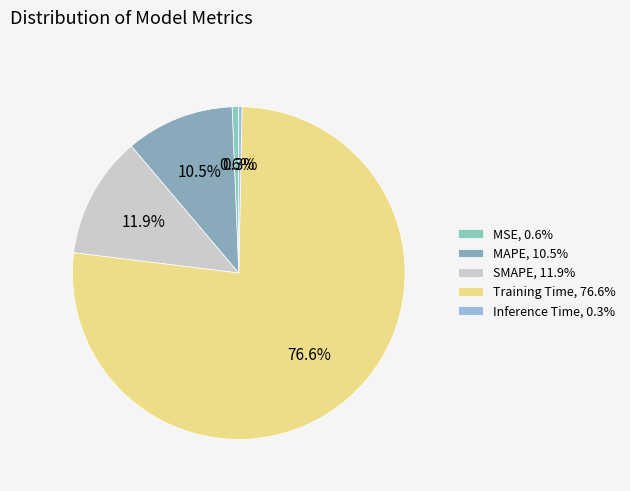

The MSE slice represents 11% of the pie. True or false?

False